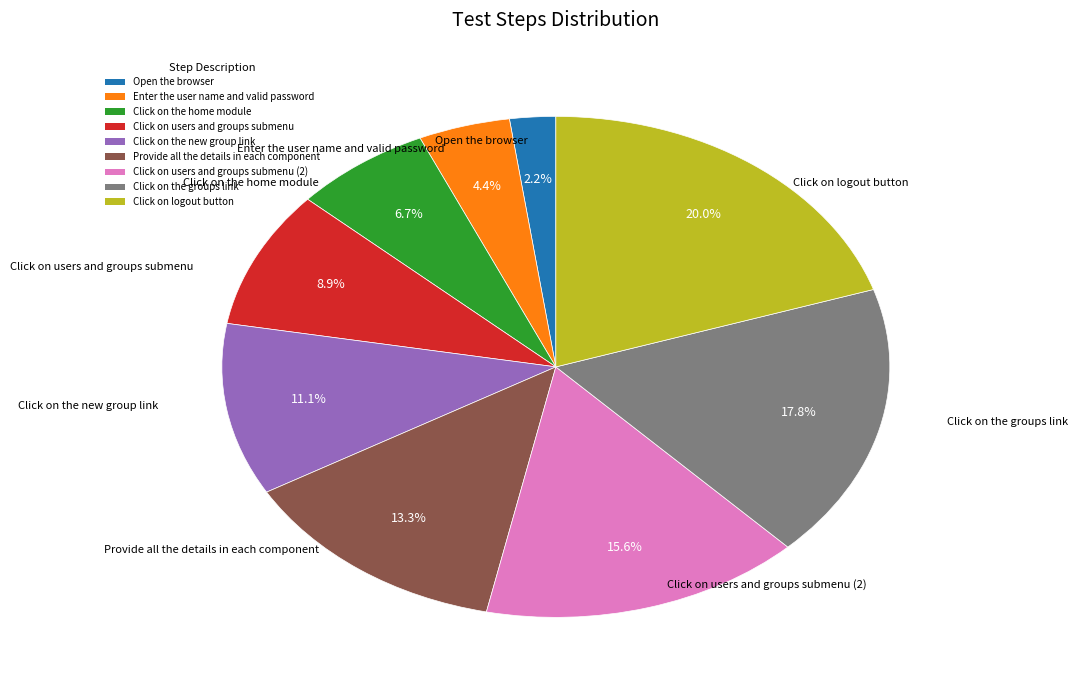

Between Click on users and groups submenu and Click on the home module, which is larger?

Click on users and groups submenu